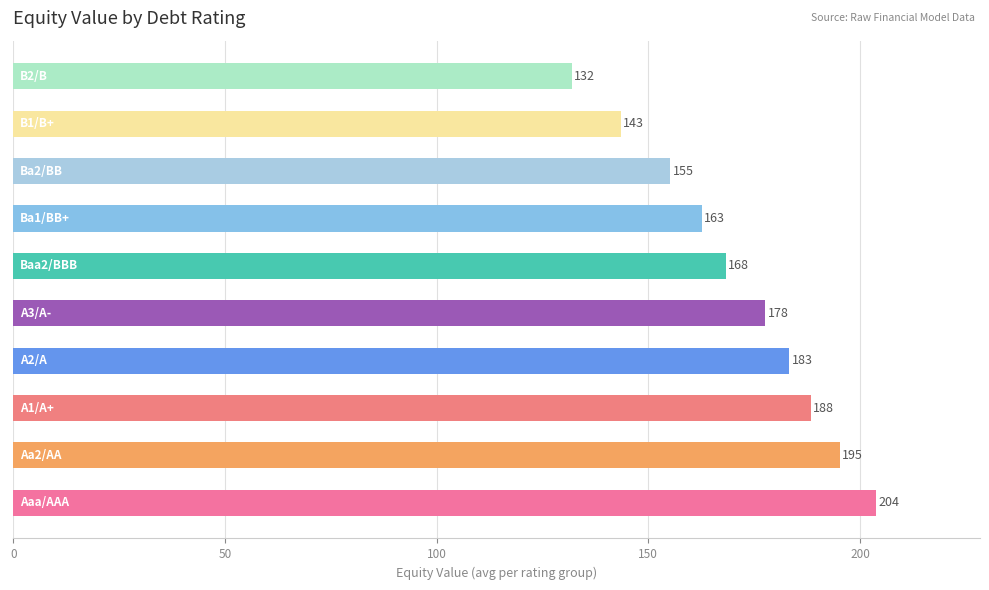

What is the difference between the maximum and minimum values?

72.0